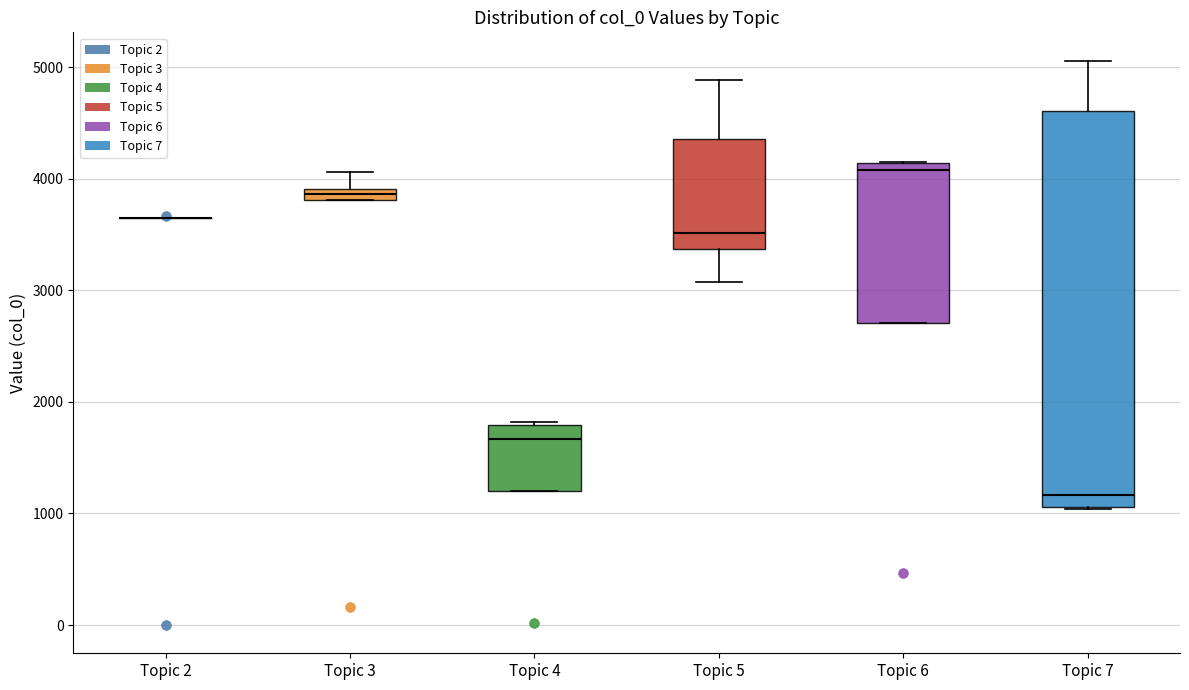

Where is the lower edge of the box for Topic 4 on the y-axis? The values are not printed on the chart, so give them approximately, as read against the axis.

1200